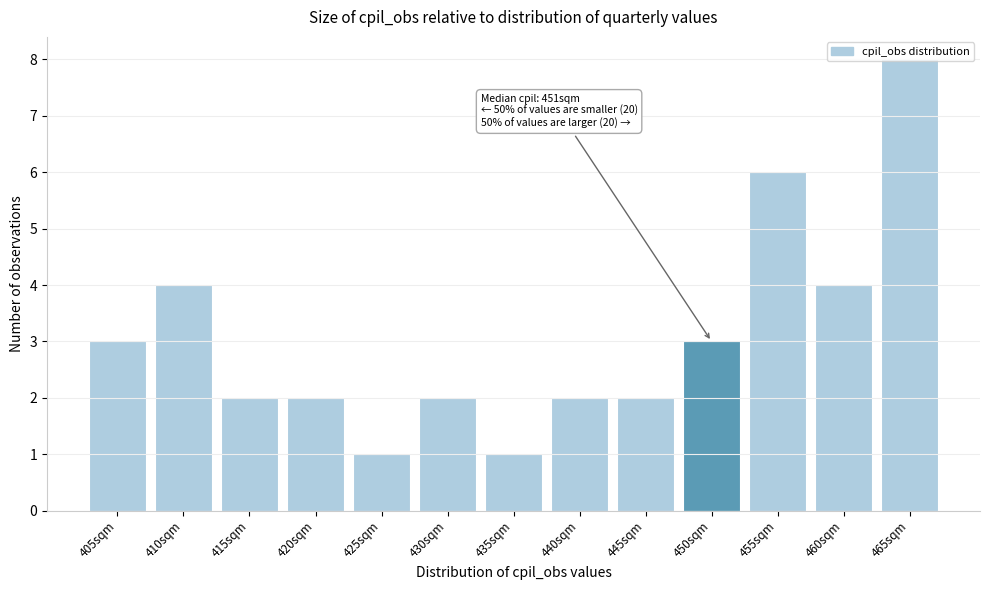

At which category does the chart reach its peak across all series?

465sqm